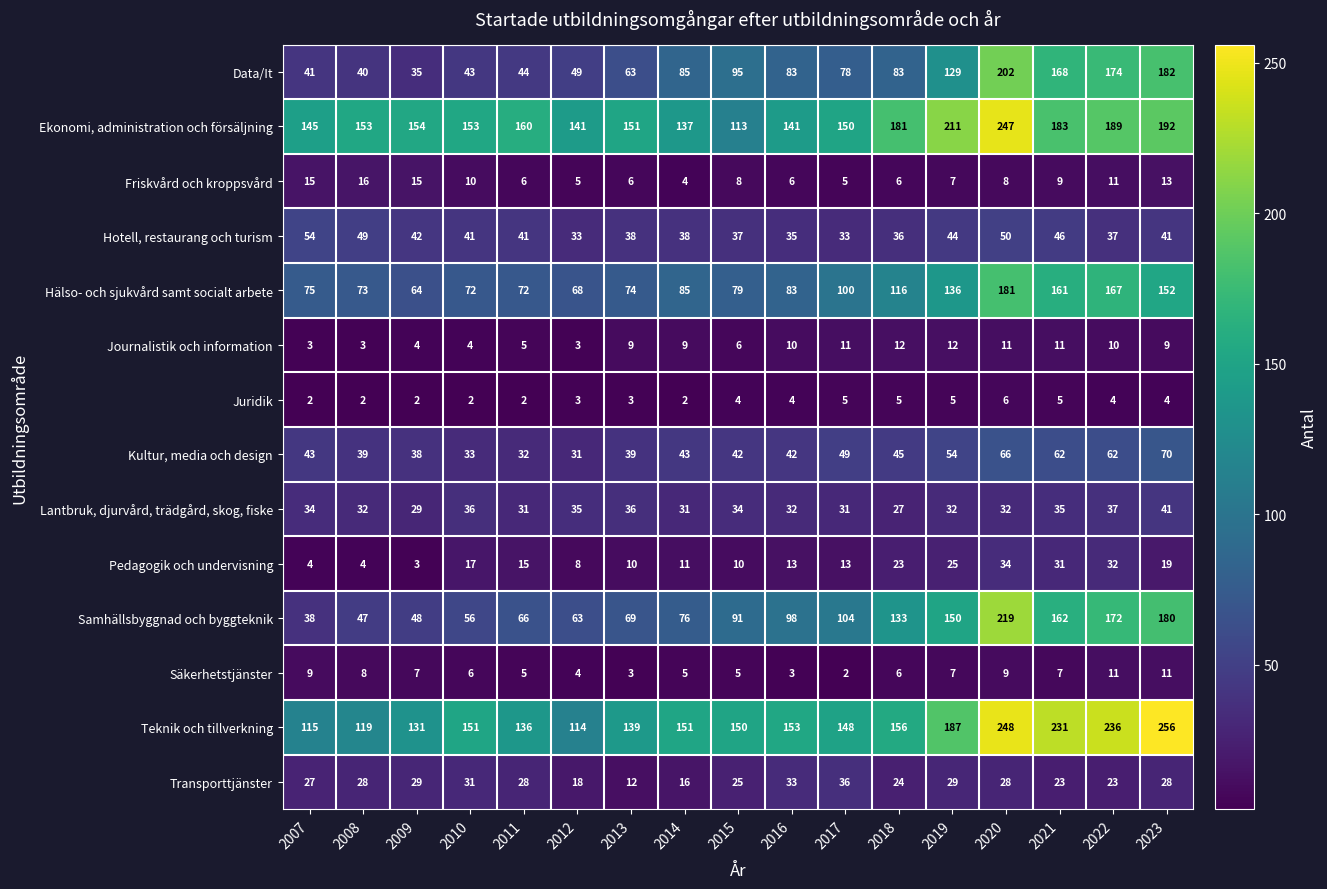

What is the highest value of the Lantbruk, djurvård, trädgård, skog, fiske series?

41